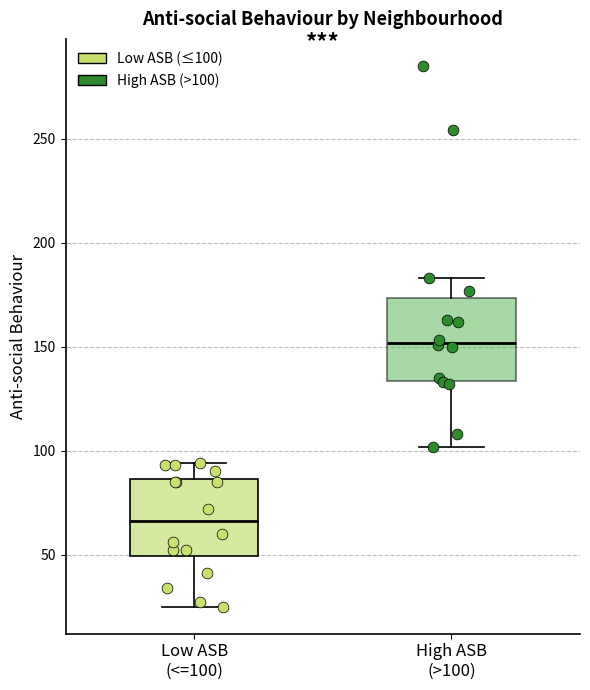

Where does the median line of the box for High ASB (>100) sit on the y-axis? The values are not printed on the chart, so give them approximately, as read against the axis.

150